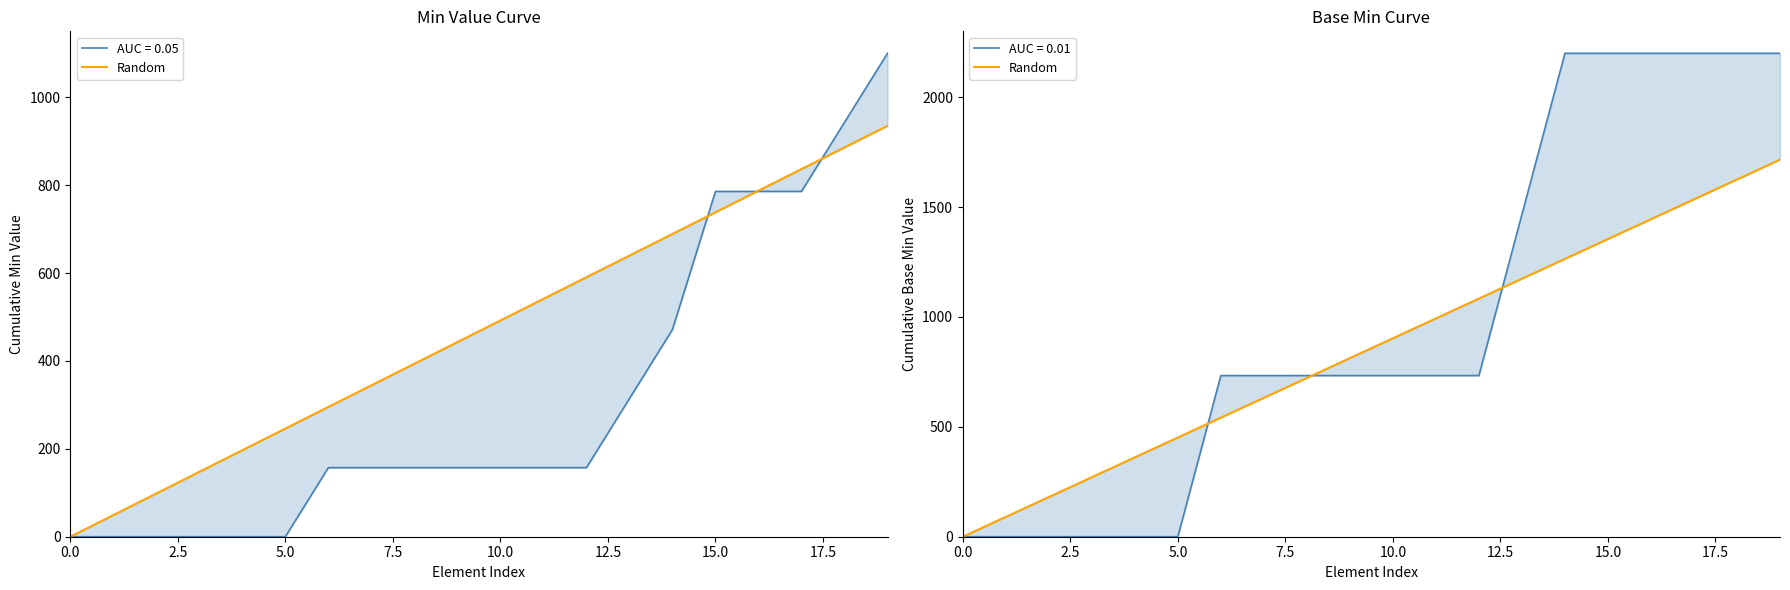

Is this an area chart (filled region under the line)?

No